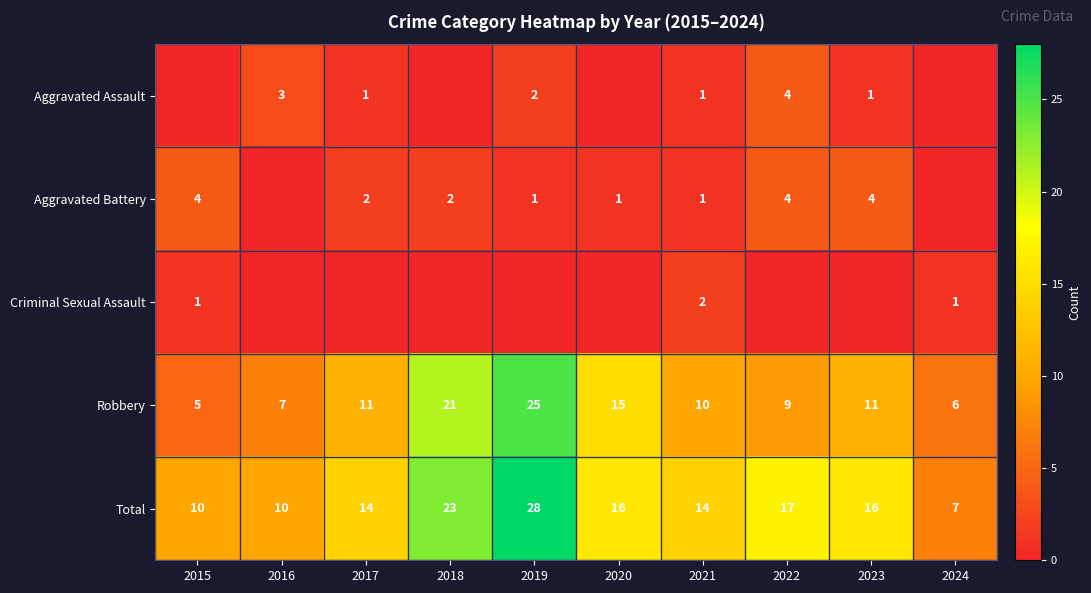

Is the value of Total at 2019 greater than the value of Aggravated Assault at 2019?

Yes